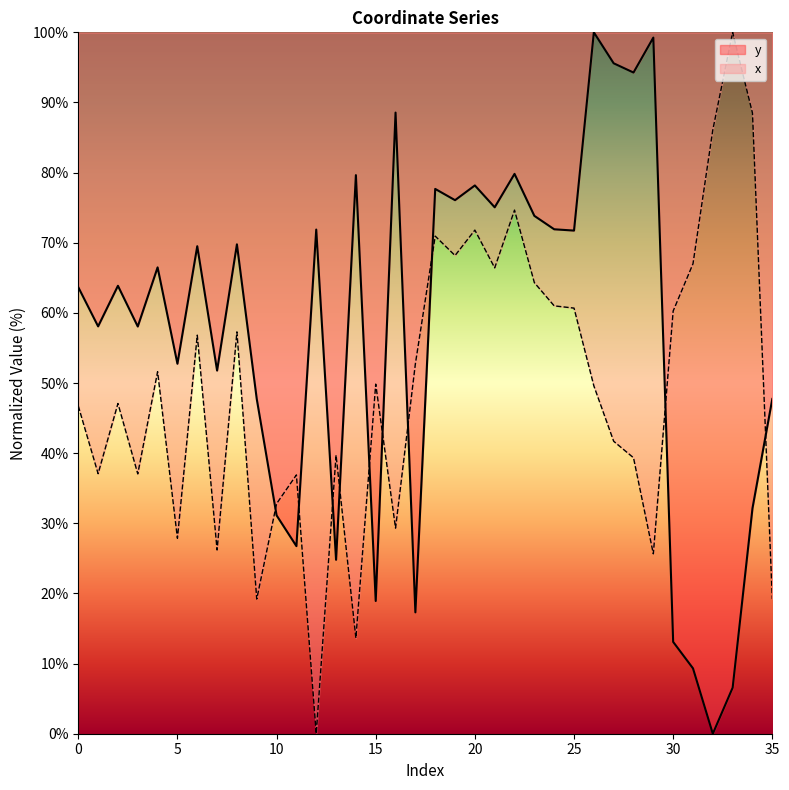

Between 1 and 13, which series saw the biggest shift?

y